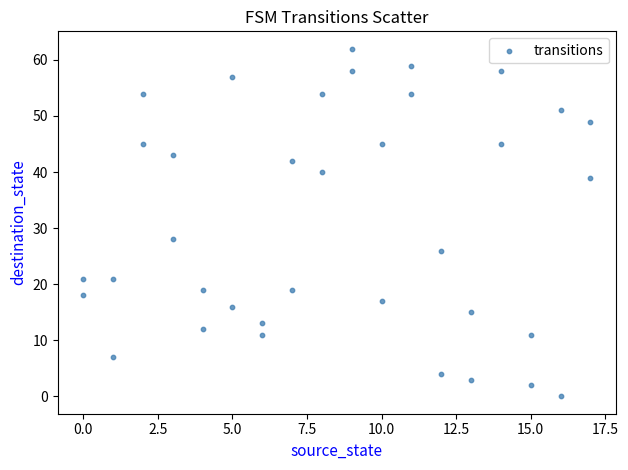

What is the range of Y values (max minus min)?

62